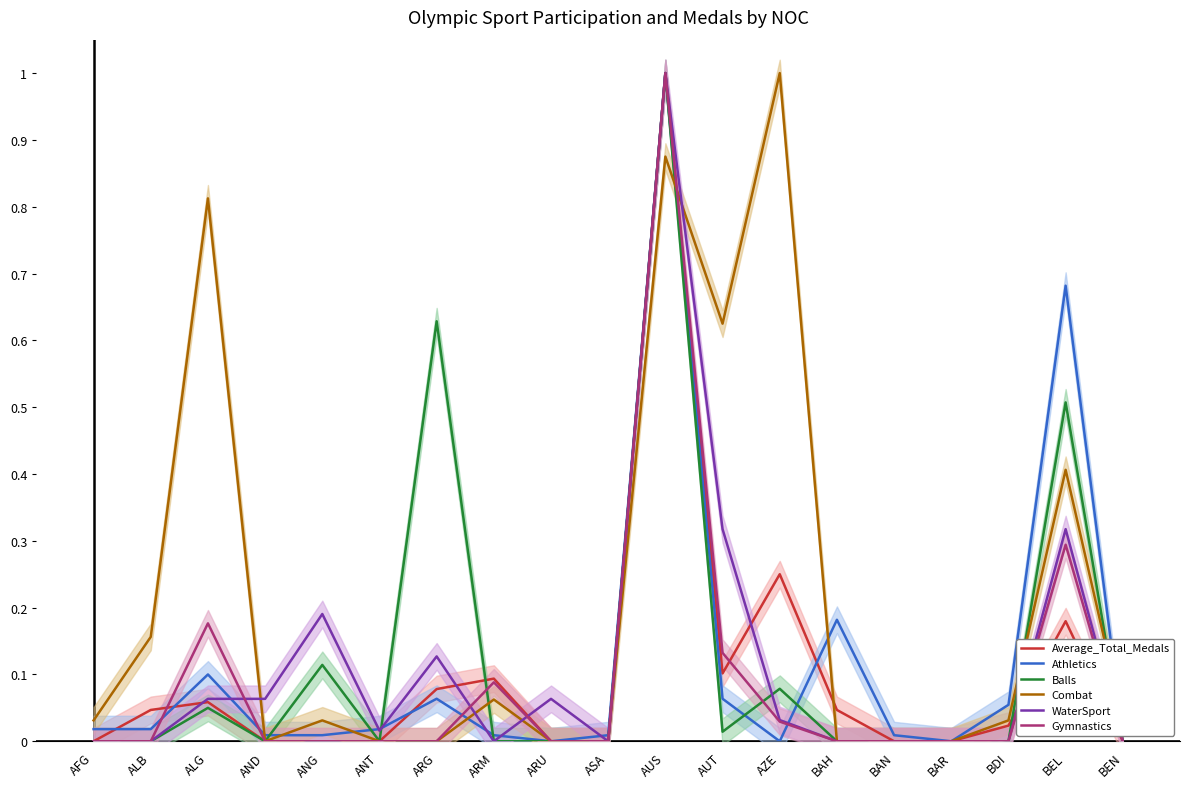

Reading right to left, what are all the values shown in this chart?

Average_Total_Medals: BEN=0.0	BEL=0.2	BDI=0.0	BAR=0.0	BAN=0.0	BAH=0.0	AZE=0.2	AUT=0.1	AUS=1.0	ASA=0.0	ARU=0.0	ARM=0.1	ARG=0.1	ANT=0.0	ANG=0.0	AND=0.0	ALG=0.1	ALB=0.0	AFG=0.0
Athletics: BEN=0.0	BEL=0.7	BDI=0.1	BAR=0.0	BAN=0.0	BAH=0.2	AZE=0.0	AUT=0.1	AUS=1.0	ASA=0.0	ARU=0.0	ARM=0.0	ARG=0.1	ANT=0.0	ANG=0.0	AND=0.0	ALG=0.1	ALB=0.0	AFG=0.0
Balls: BEN=0.0	BEL=0.5	BDI=0.0	BAR=0.0	BAN=0.0	BAH=0.0	AZE=0.1	AUT=0.0	AUS=1.0	ASA=0.0	ARU=0.0	ARM=0.0	ARG=0.6	ANT=0.0	ANG=0.1	AND=0.0	ALG=0.1	ALB=0.0	AFG=0.0
Combat: BEN=0.0	BEL=0.4	BDI=0.0	BAR=0.0	BAN=0.0	BAH=0.0	AZE=1.0	AUT=0.6	AUS=0.9	ASA=0.0	ARU=0.0	ARM=0.1	ARG=0.0	ANT=0.0	ANG=0.0	AND=0.0	ALG=0.8	ALB=0.2	AFG=0.0
WaterSport: BEN=0.0	BEL=0.3	BDI=0.0	BAR=0.0	BAN=0.0	BAH=0.0	AZE=0.0	AUT=0.3	AUS=1.0	ASA=0.0	ARU=0.1	ARM=0.0	ARG=0.1	ANT=0.0	ANG=0.2	AND=0.1	ALG=0.1	ALB=0.0	AFG=0.0
Gymnastics: BEN=0.0	BEL=0.3	BDI=0.0	BAR=0.0	BAN=0.0	BAH=0.0	AZE=0.0	AUT=0.1	AUS=1.0	ASA=0.0	ARU=0.0	ARM=0.1	ARG=0.0	ANT=0.0	ANG=0.0	AND=0.0	ALG=0.2	ALB=0.0	AFG=0.0